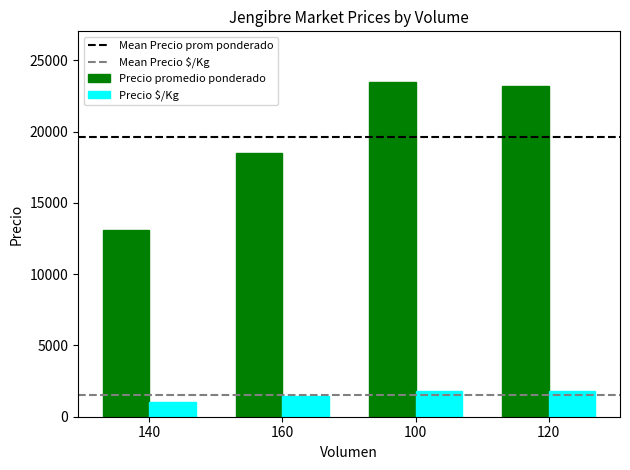

The value of Precio $/Kg at 120 is 6069. True or false?

False